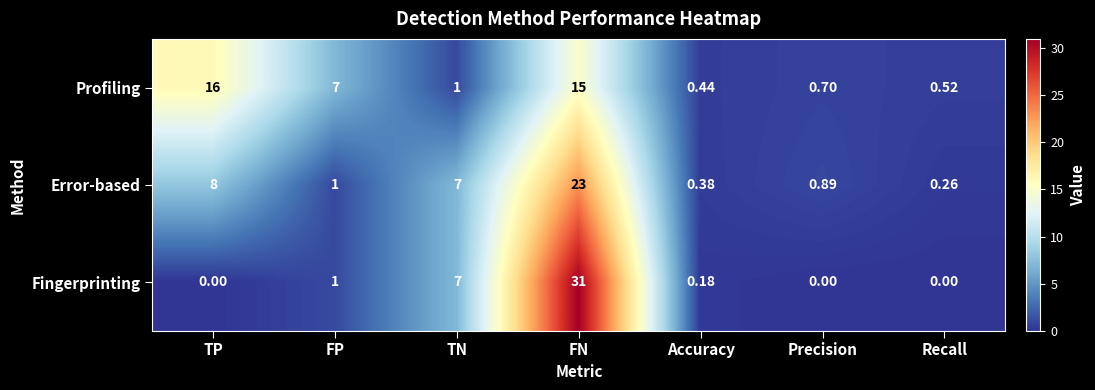

List the series in order of their peak value, lowest first.

Profiling, Error-based, Fingerprinting